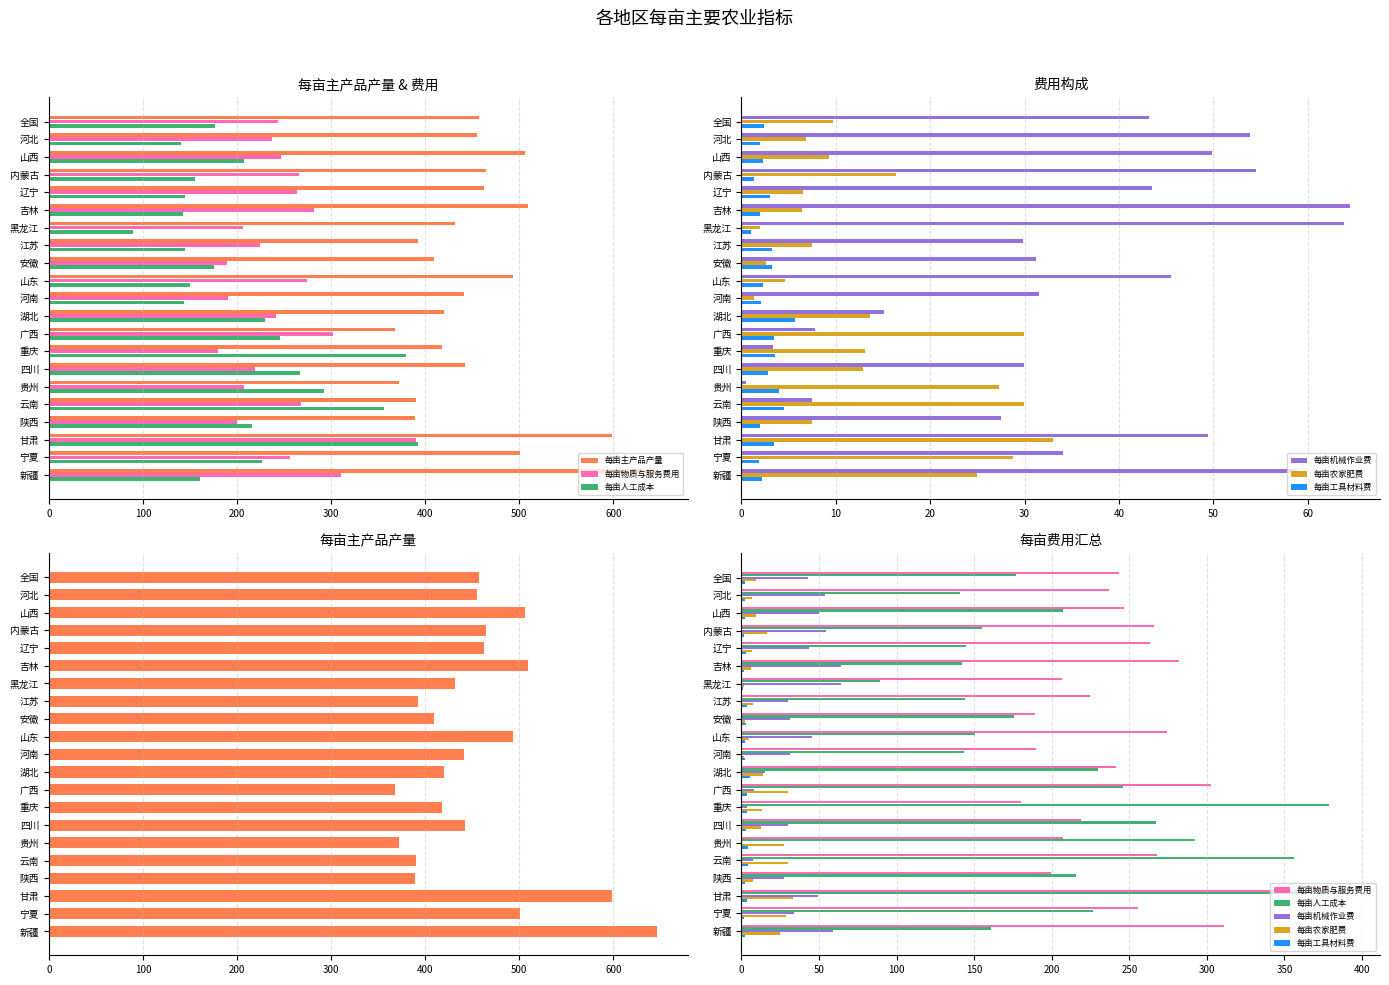

Is it true that 每亩机械作业费 equals 22.3 at 辽宁?

False